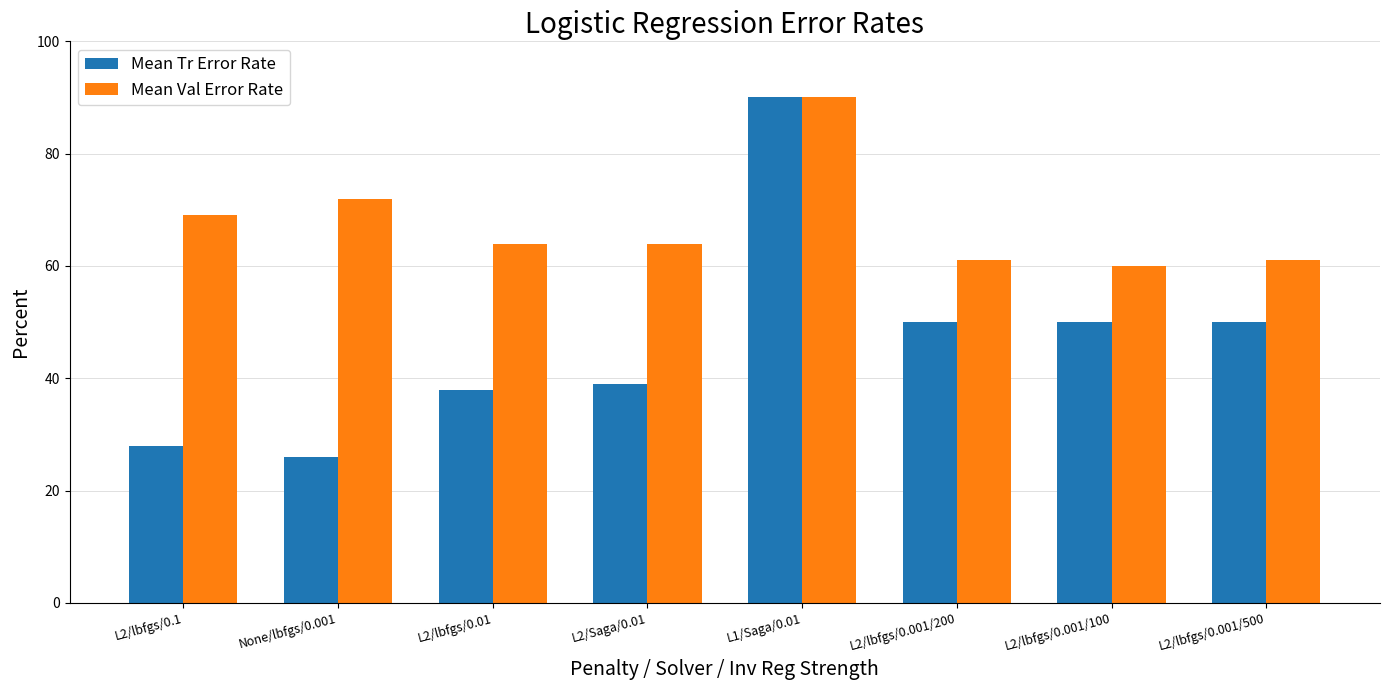

What is the value of the Mean Tr Error Rate bar at the 2nd from the left?

26.0